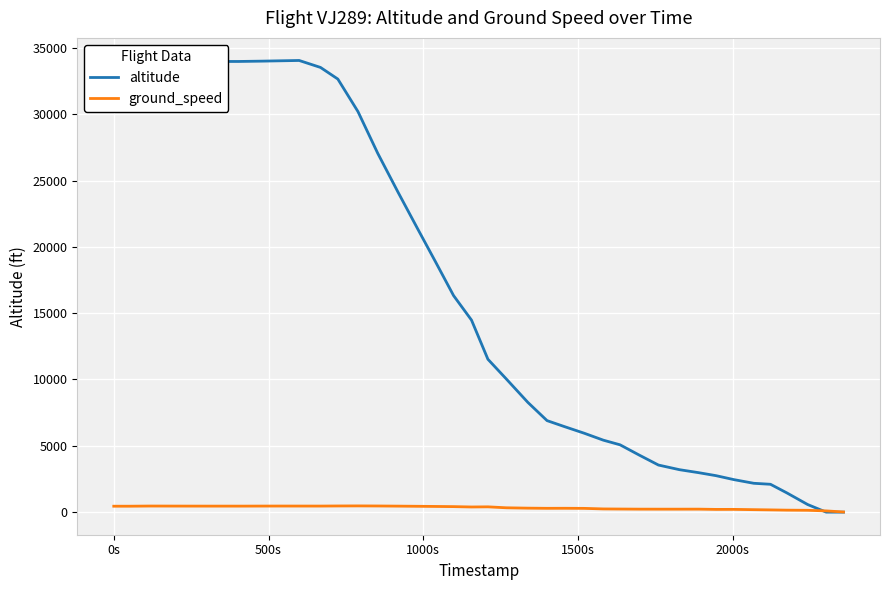

What is the difference between the maximum and minimum values in the altitude series?

34050